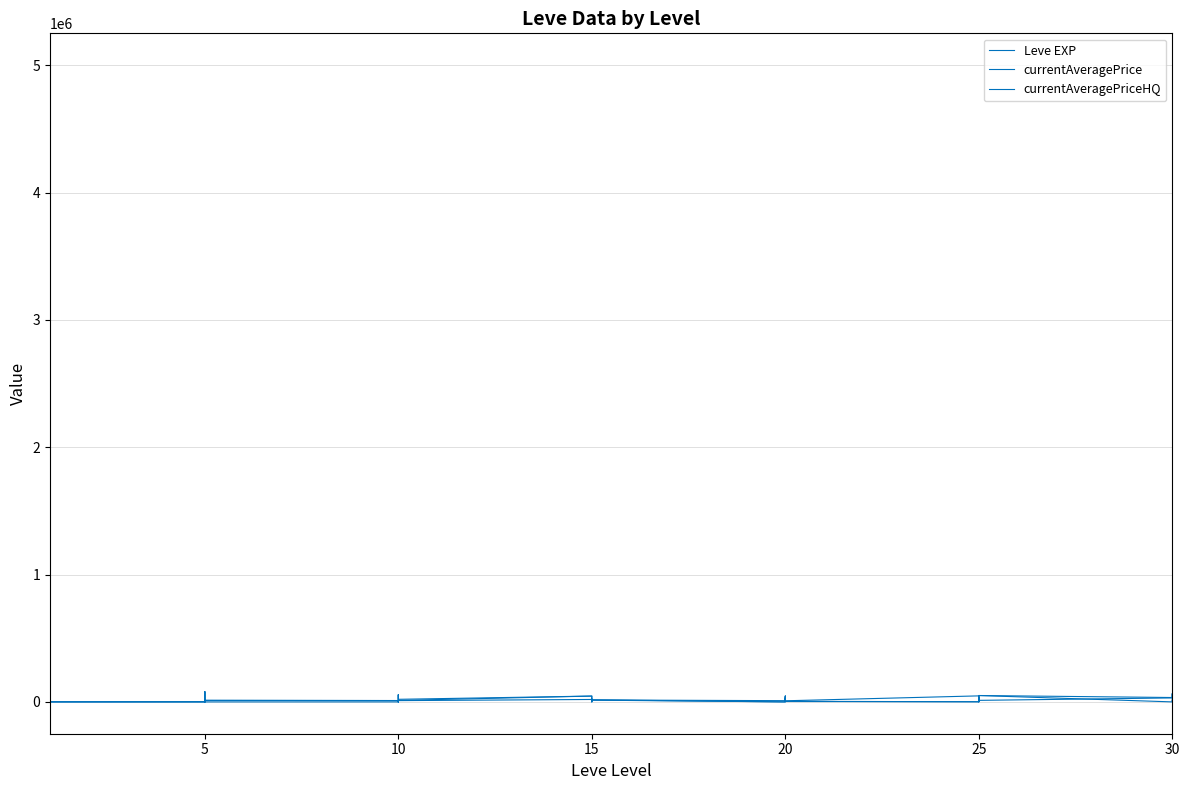

List the series in order of their peak value, highest first.

currentAveragePrice, currentAveragePriceHQ, Leve EXP